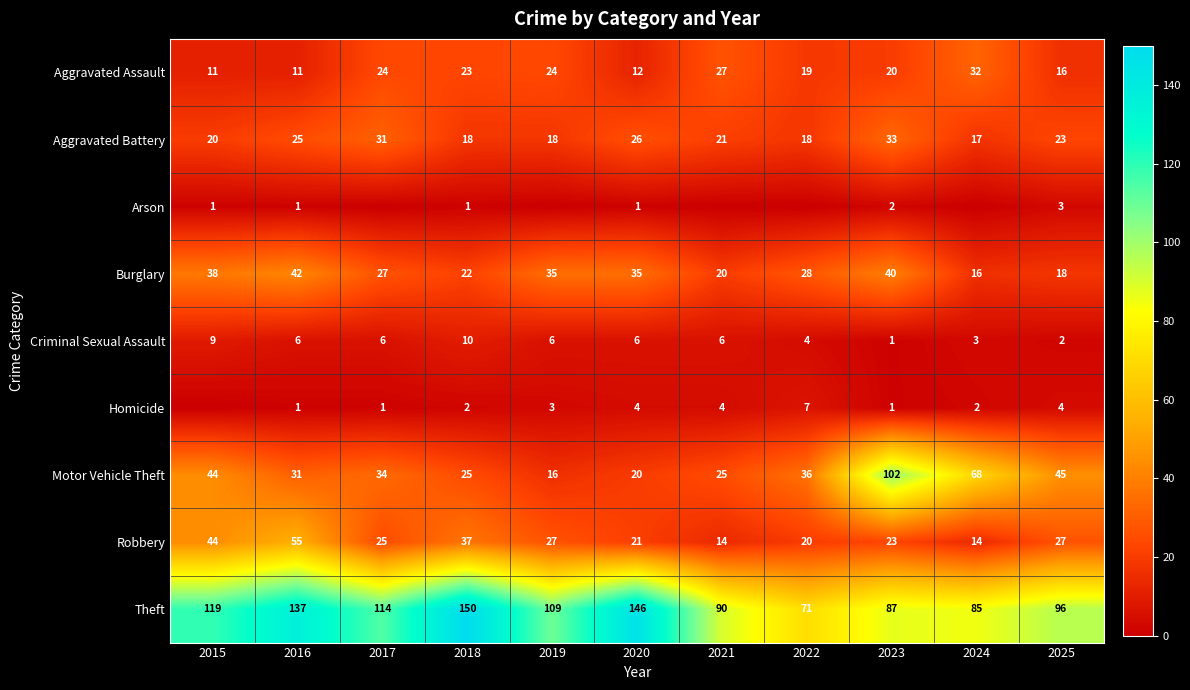

The Robbery series shows 27 at 2019. True or false?

True